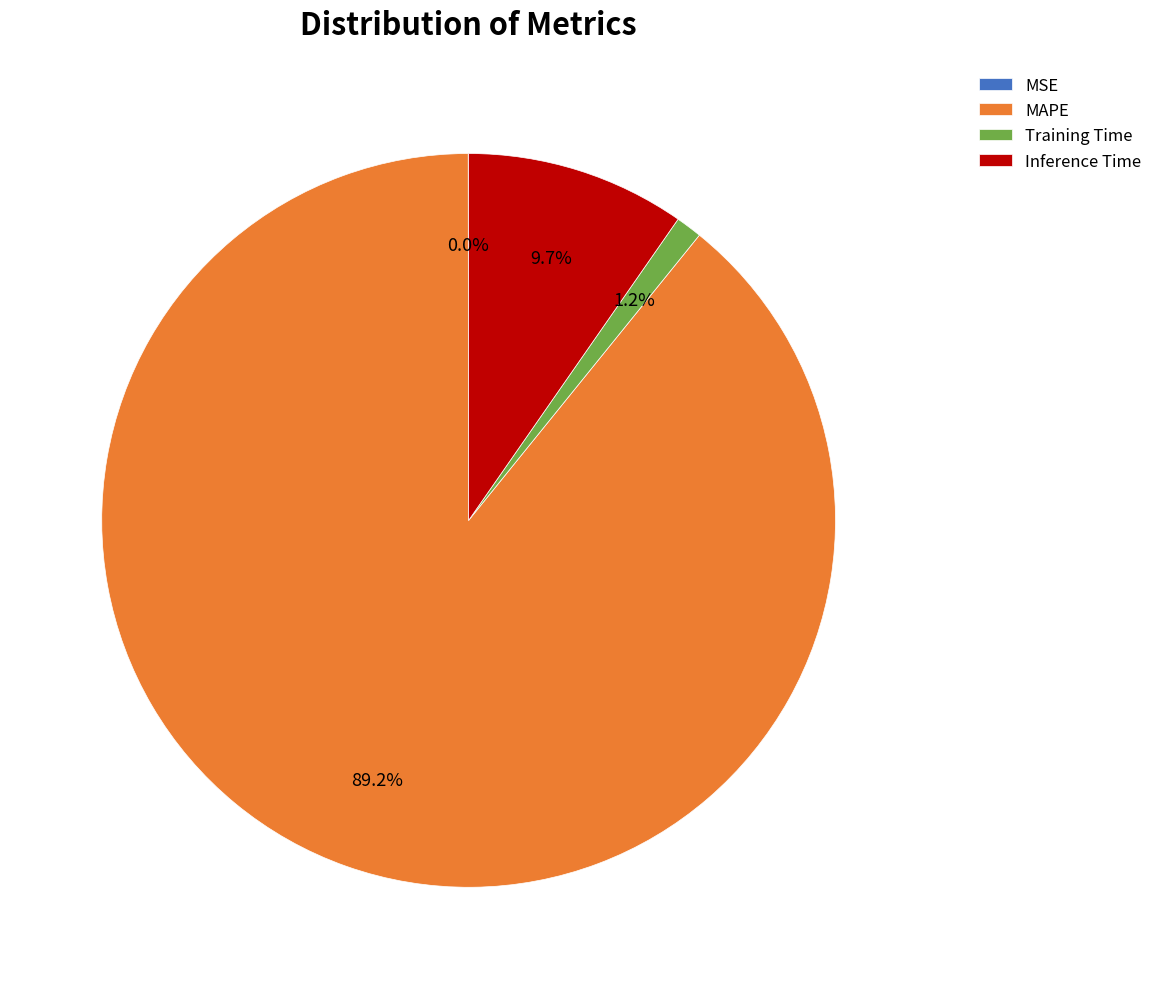

What is the majority slice?

MAPE